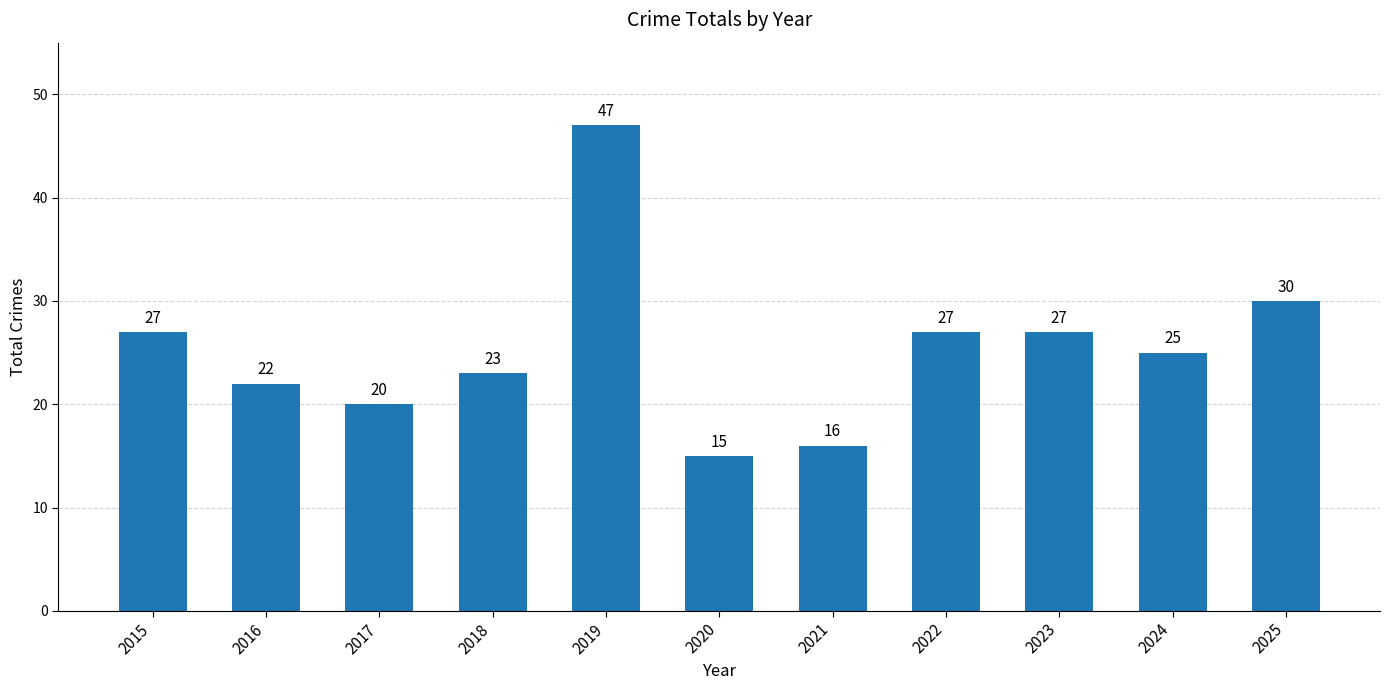

What is the value of the 9th bar from the left?

27